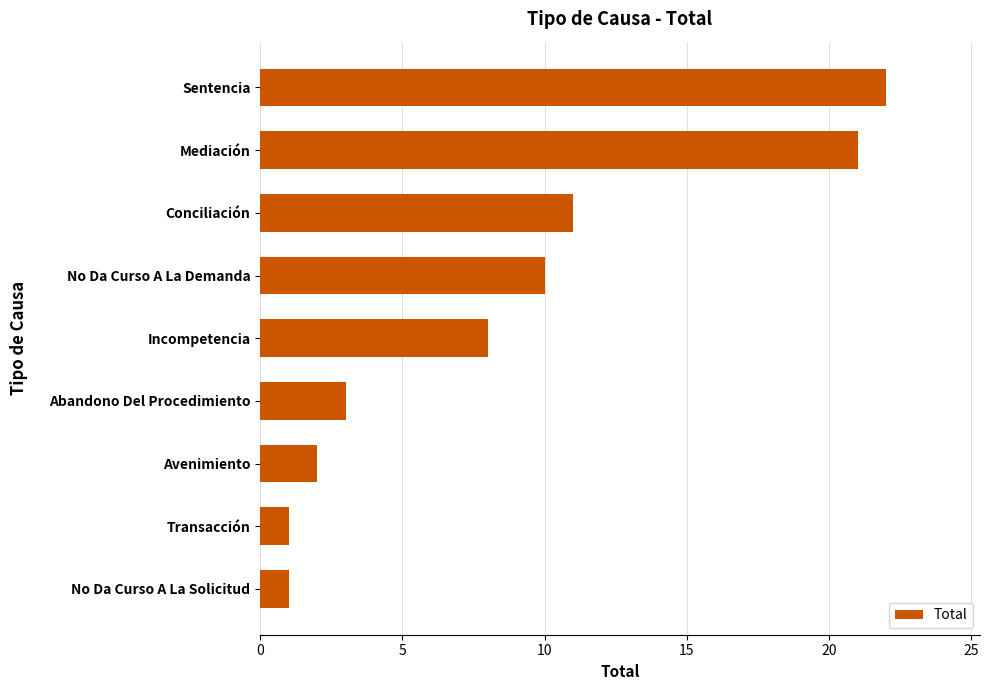

Is it true that the value at No Da Curso A La Demanda is 16?

False